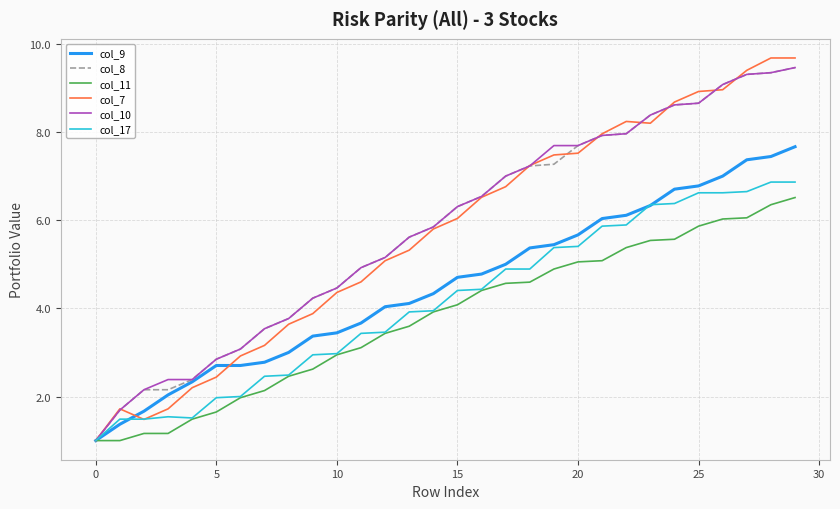

What is the minimum value shown in the chart?

1.0